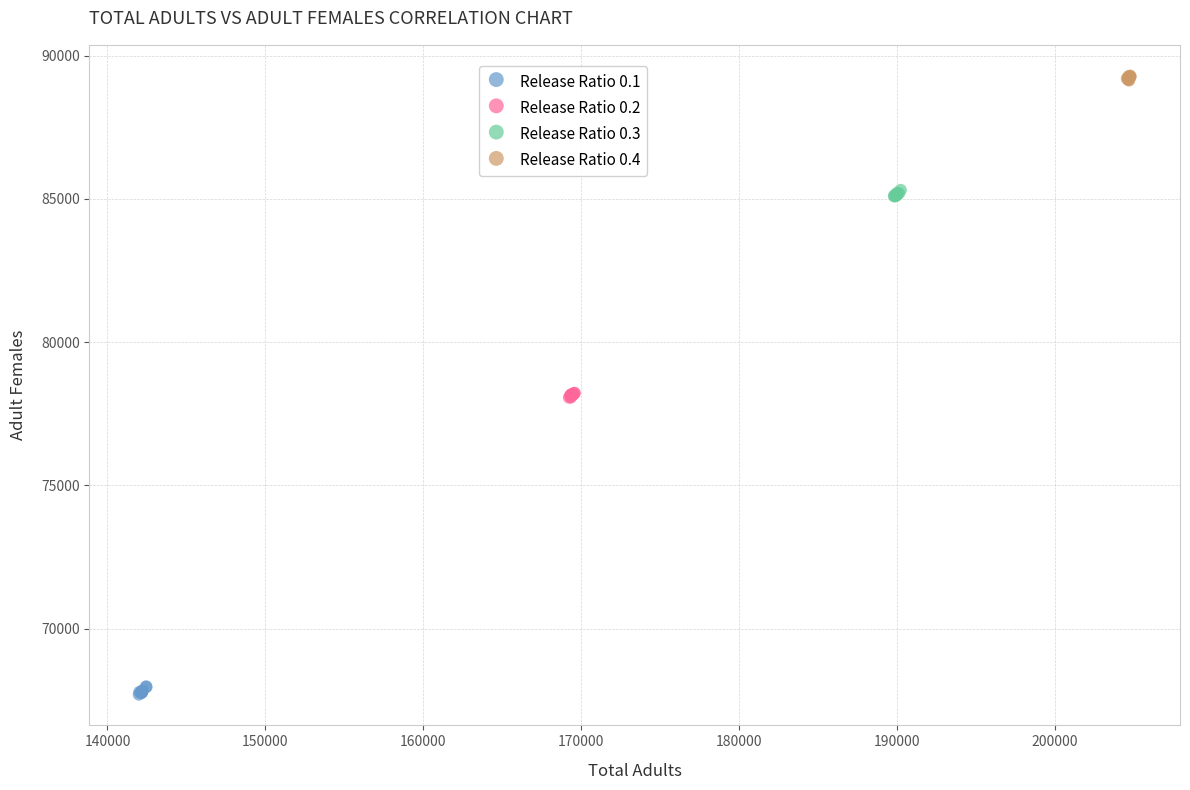

What are all the series names shown in the legend?

Release Ratio 0.1, Release Ratio 0.2, Release Ratio 0.3, Release Ratio 0.4